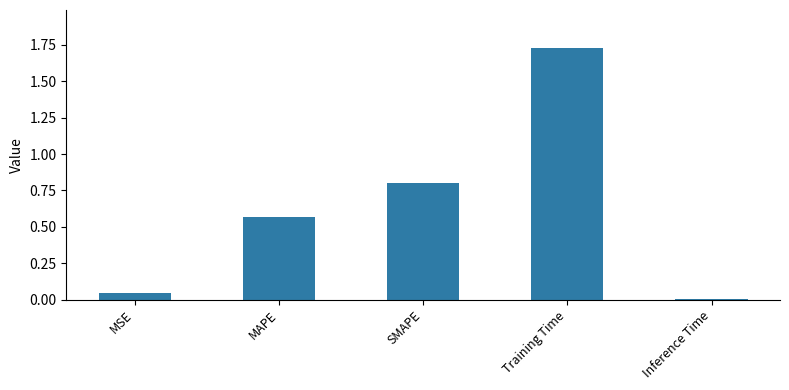

Rank the categories by value from highest to lowest.

Training Time, SMAPE, MAPE, MSE, Inference Time